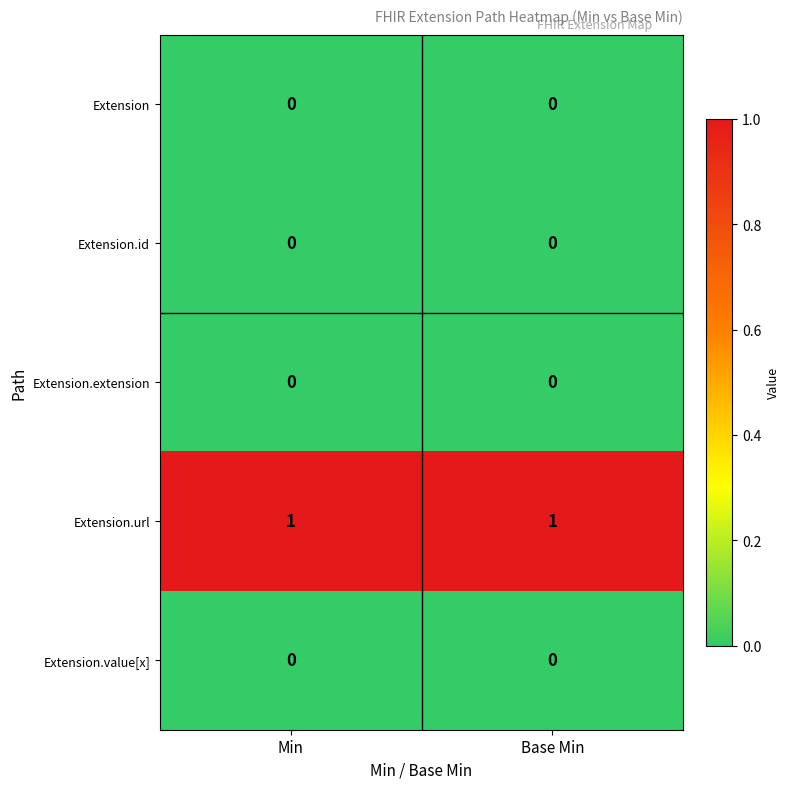

What is the total value across all series at Base Min?

1